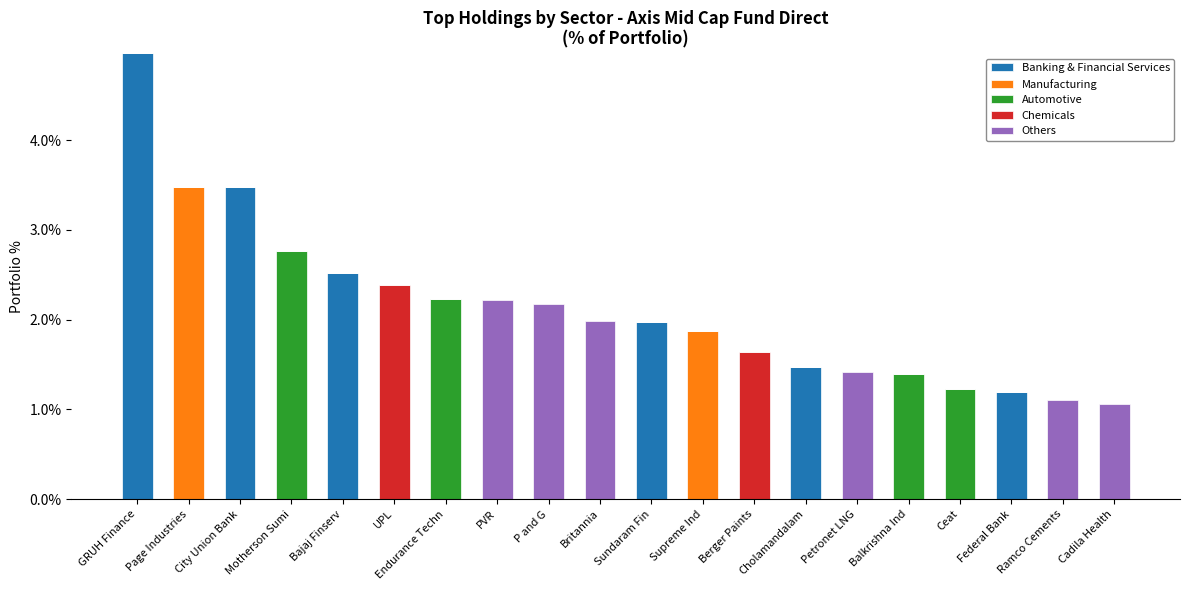

At which category is the sum across all series the highest?

GRUH Finance